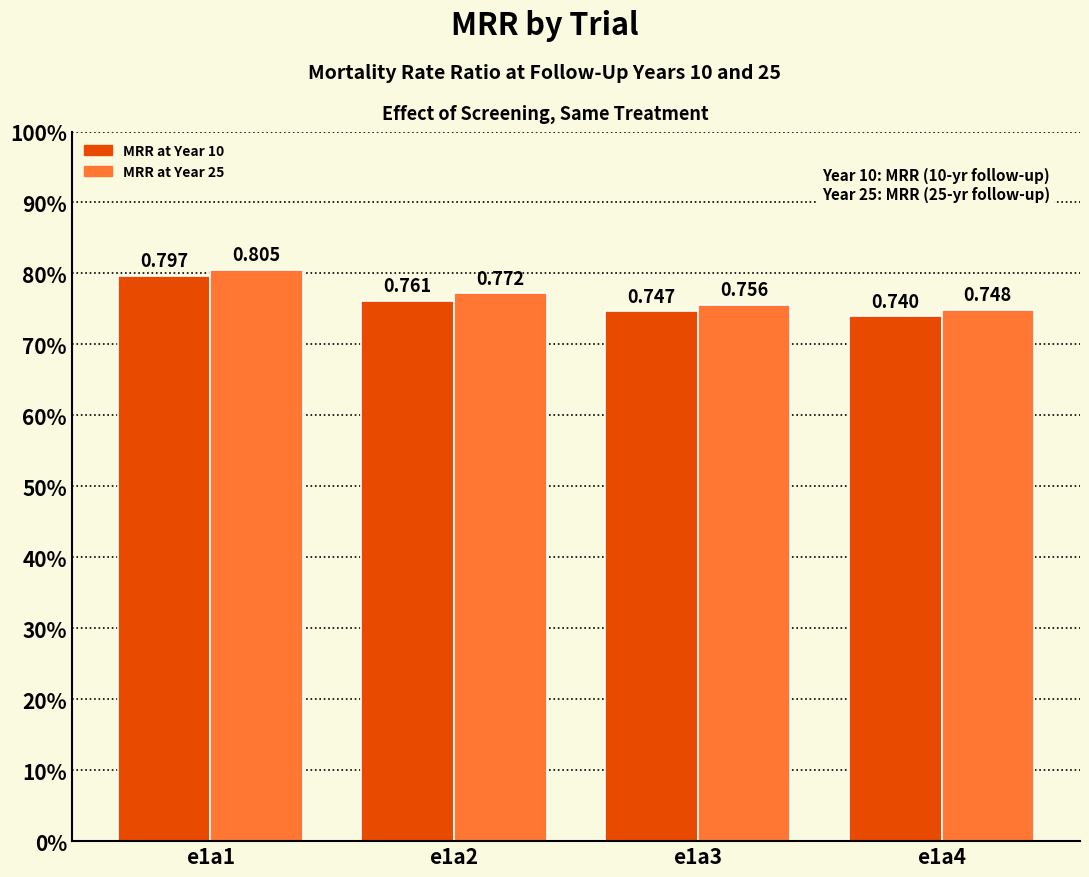

Between e1a2 and e1a1, which is larger?

e1a1